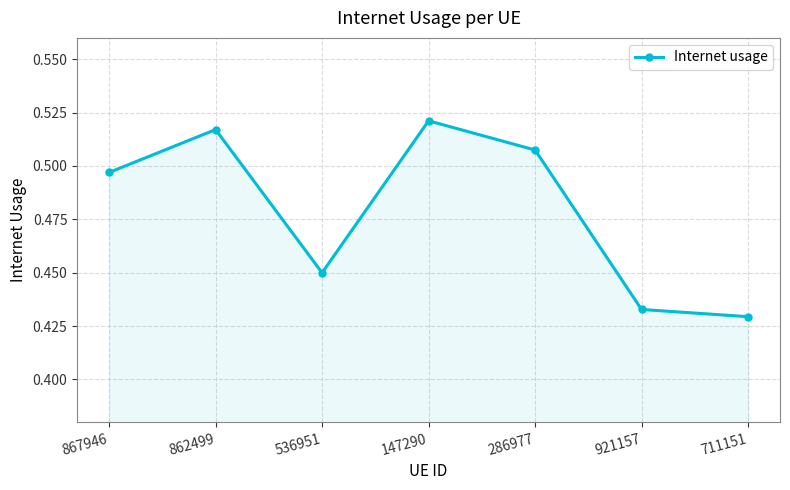

What is the label of the 6th point from the right?

862499